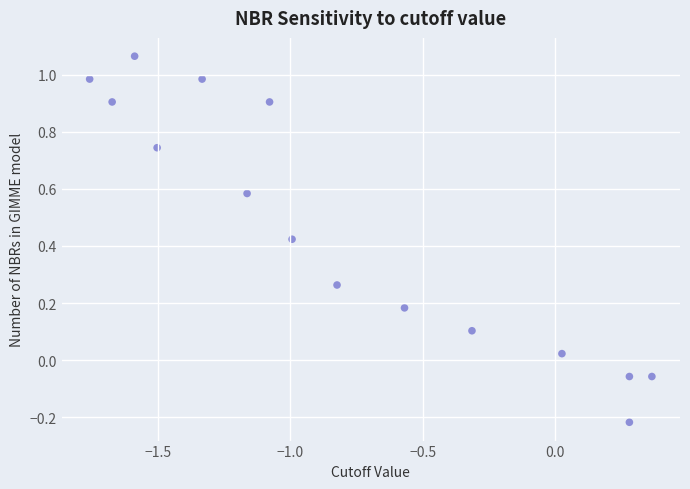

What is the range of Y values (max minus min)?

1.3